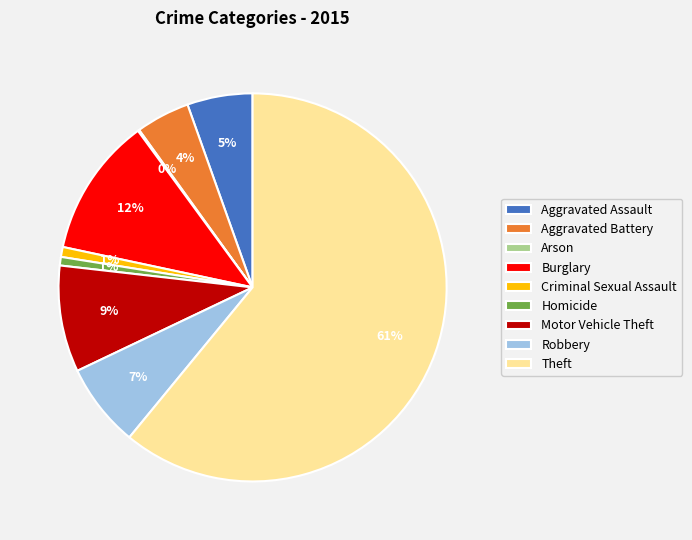

To the nearest percent, what is the difference between the Theft and Aggravated Assault slice percentages?

56%